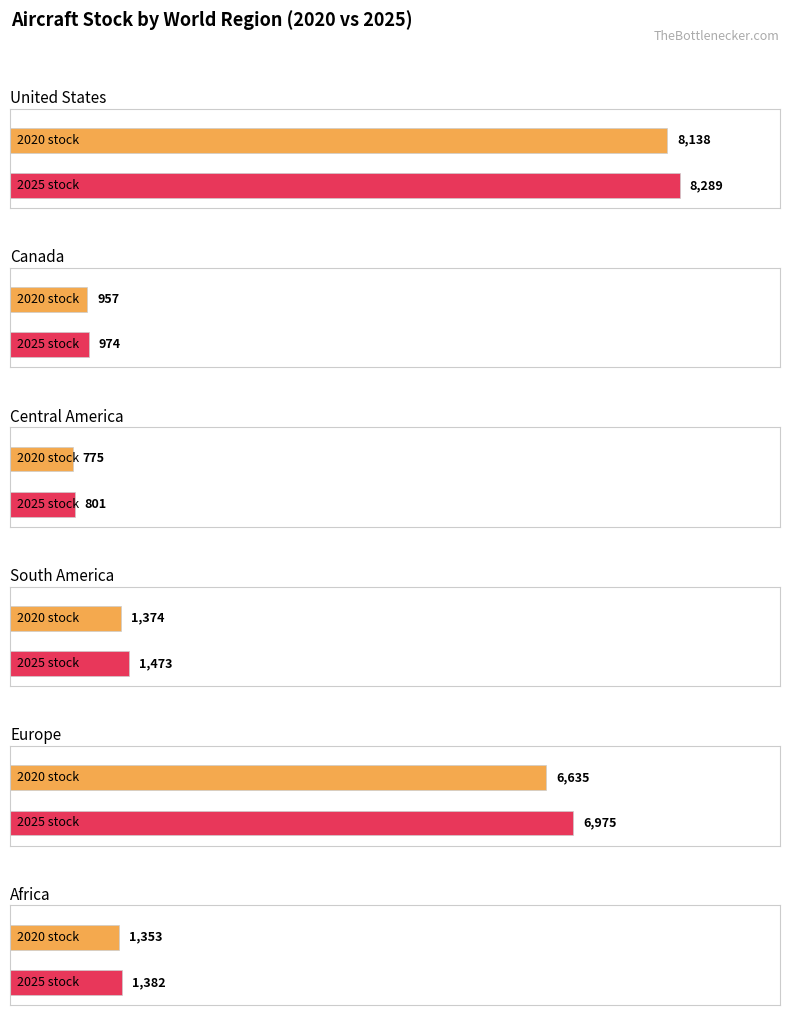

Rank the series at 2022 from lowest to highest value.

Central America, Canada, Africa, South America, Europe, United States